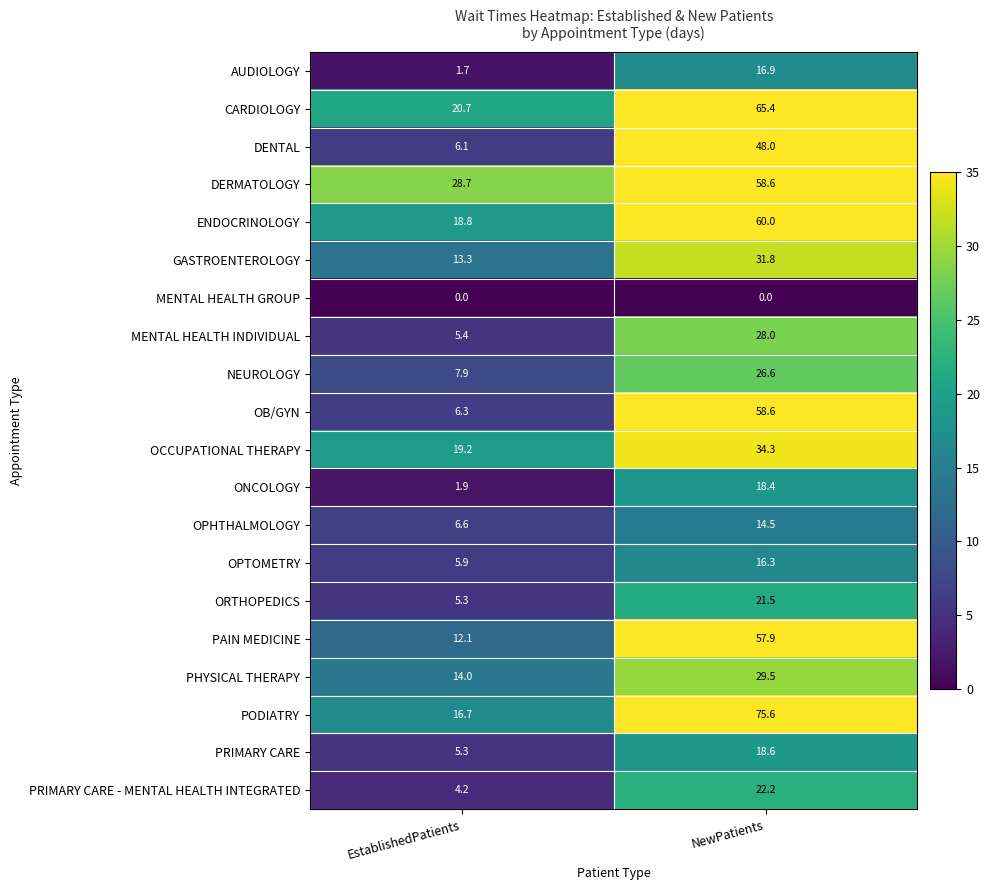

What is the maximum value shown in the chart?

75.6